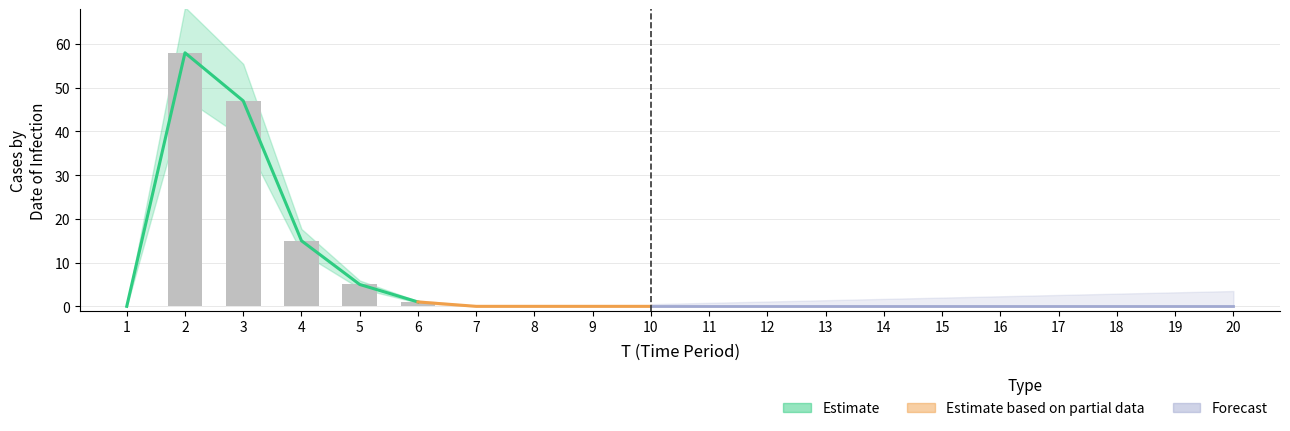

Which has a higher value, 3 or 6?

3